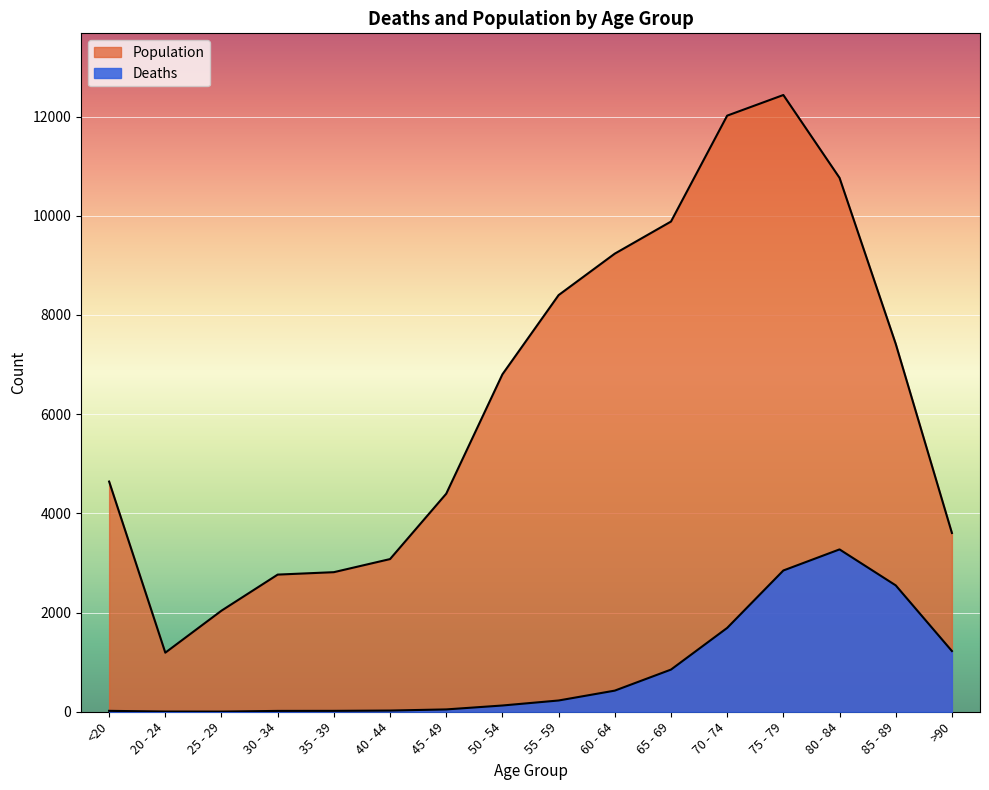

What is the total value across all series at 75 - 79?

15282